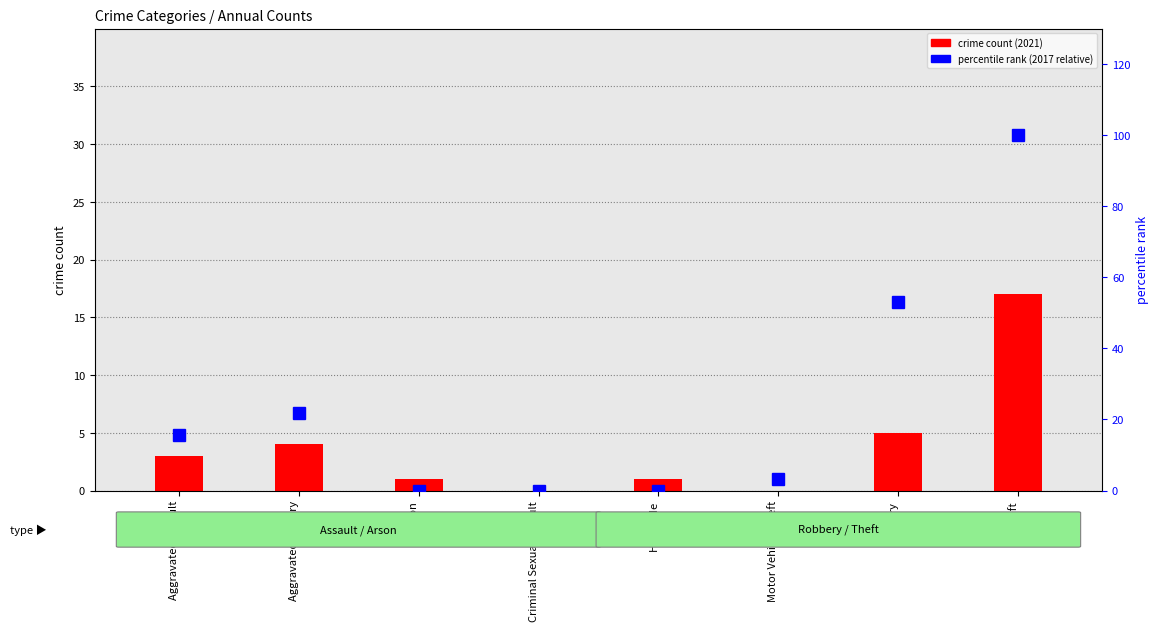

Rank the categories by percentile rank within category value from lowest to highest.

Arson, Criminal Sexual Assault, Homicide, Motor Vehicle Theft, Aggravated Assault, Aggravated Battery, Robbery, Theft